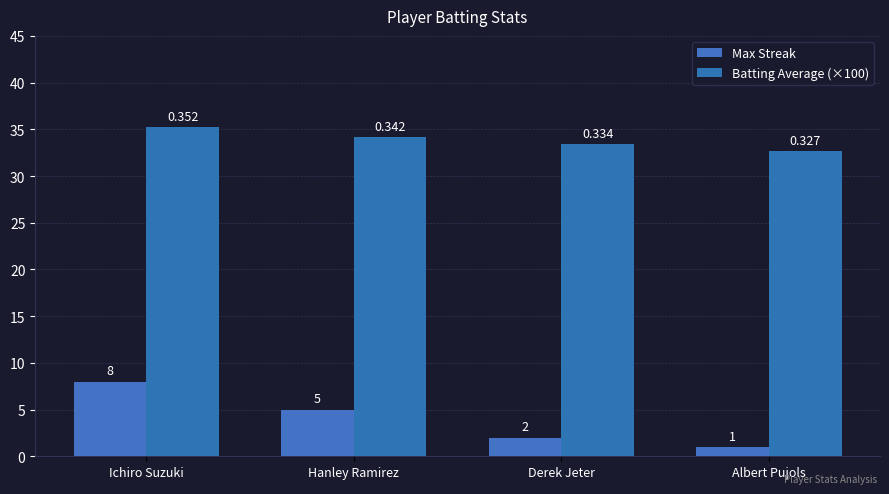

What is the label of the 4th bar from the left?

Albert Pujols